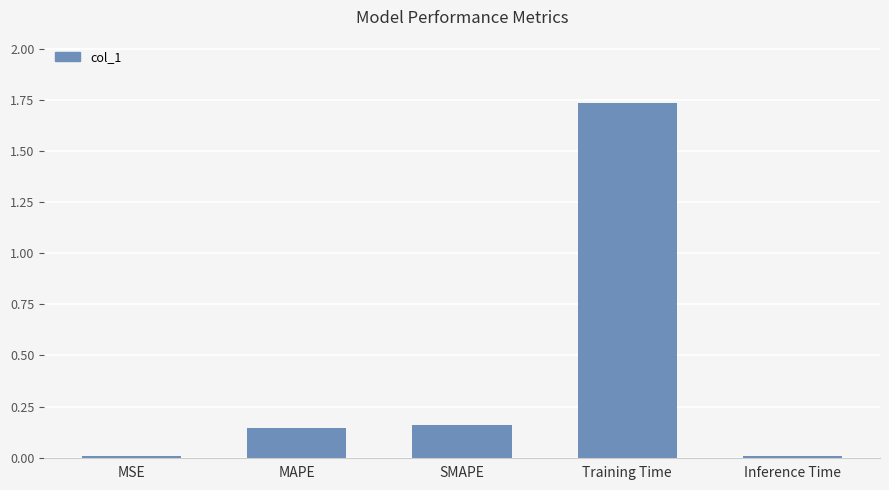

Which has a higher value, MSE or MAPE?

MAPE